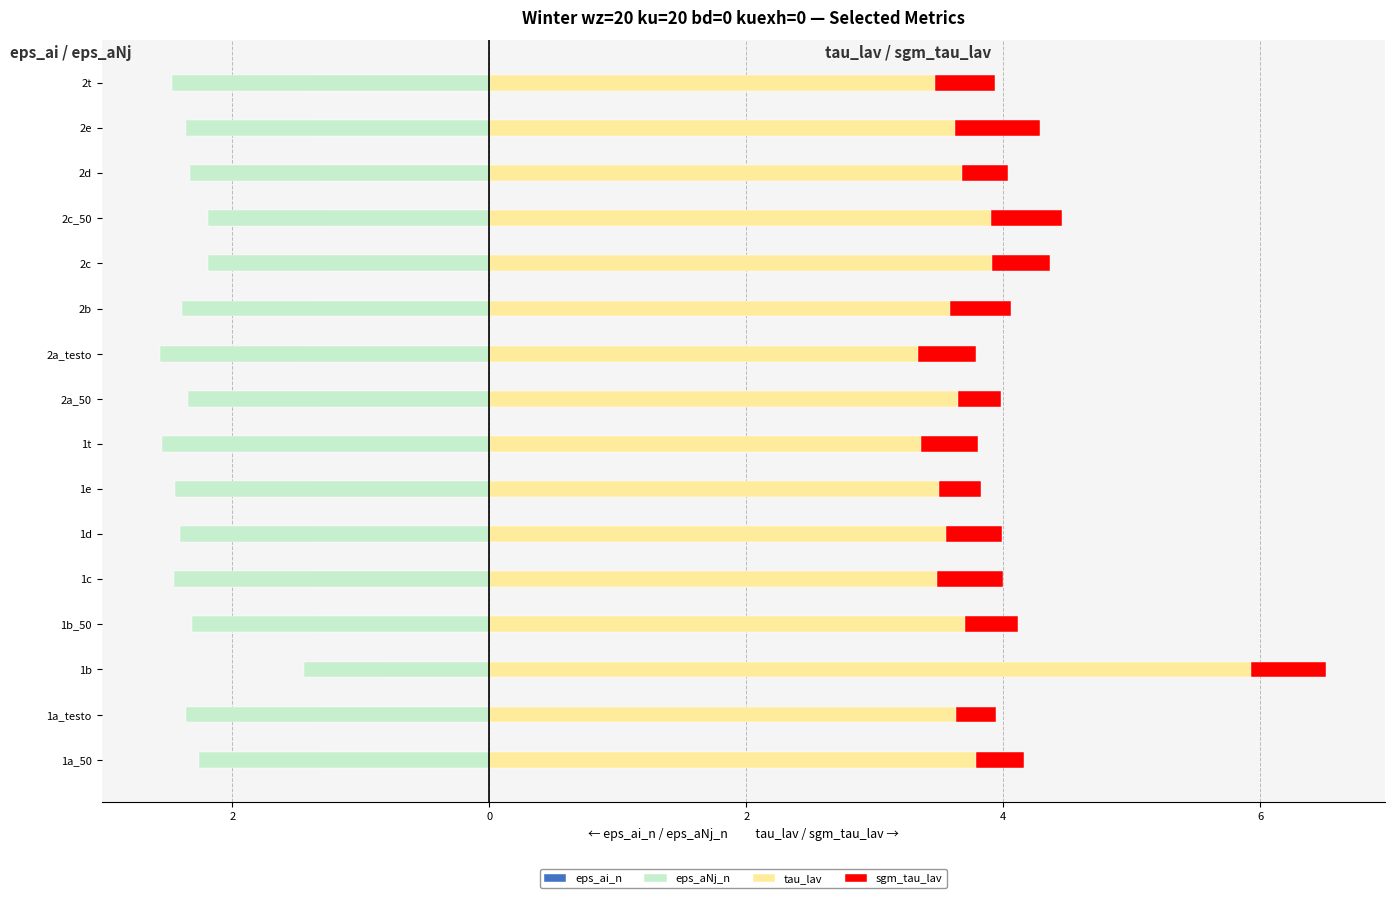

What is the value of the eps_ai_n bar at the 12th from the left?

-1.3